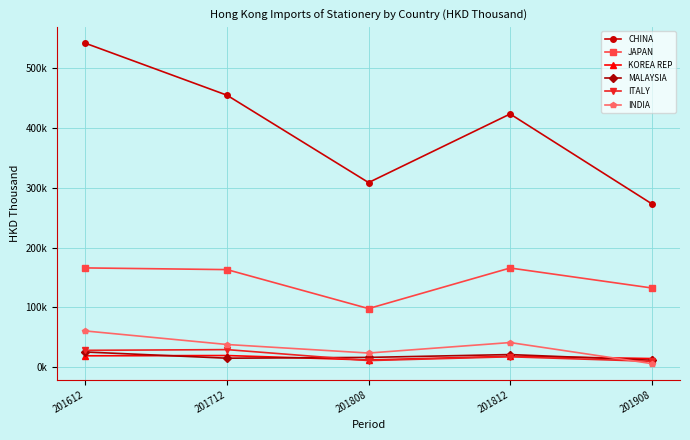

What is the value of the ITALY point at the 2nd from the left?

29574.9